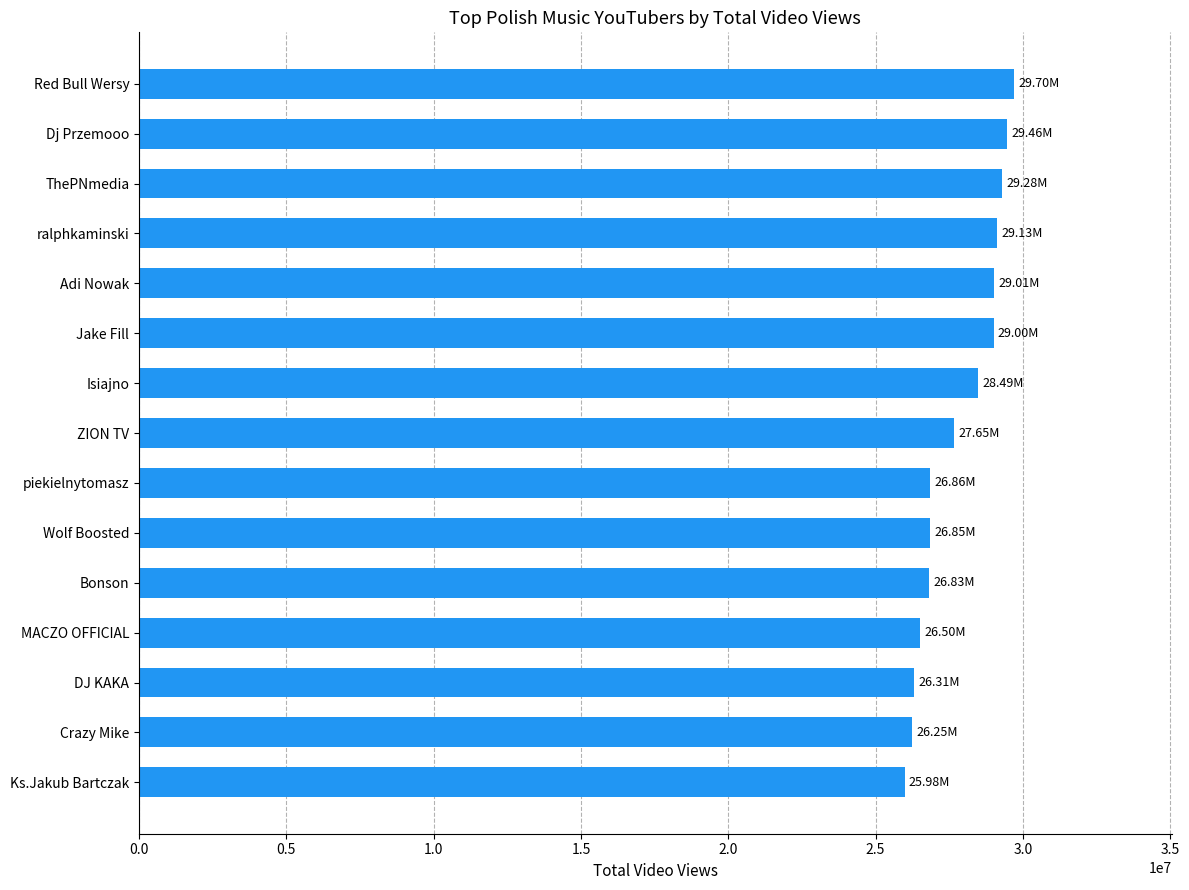

Between Isiajno and Ks.Jakub Bartczak, which is larger?

Isiajno